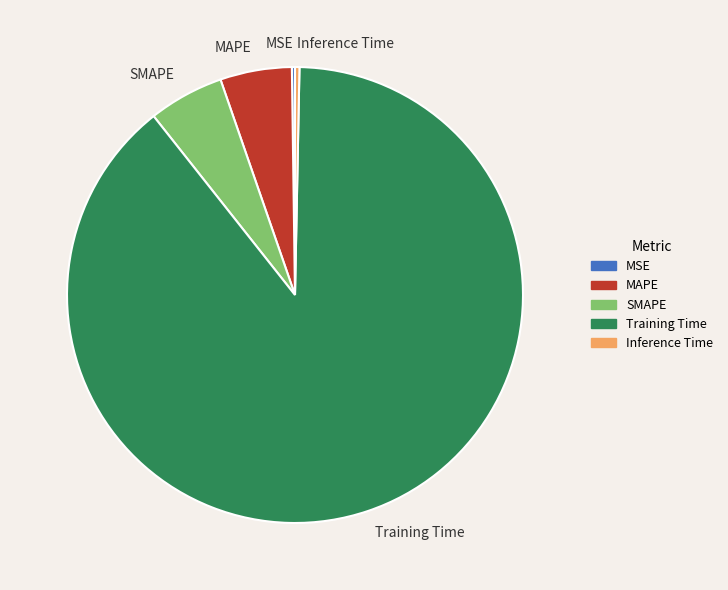

What is the largest slice in the pie chart?

Training Time